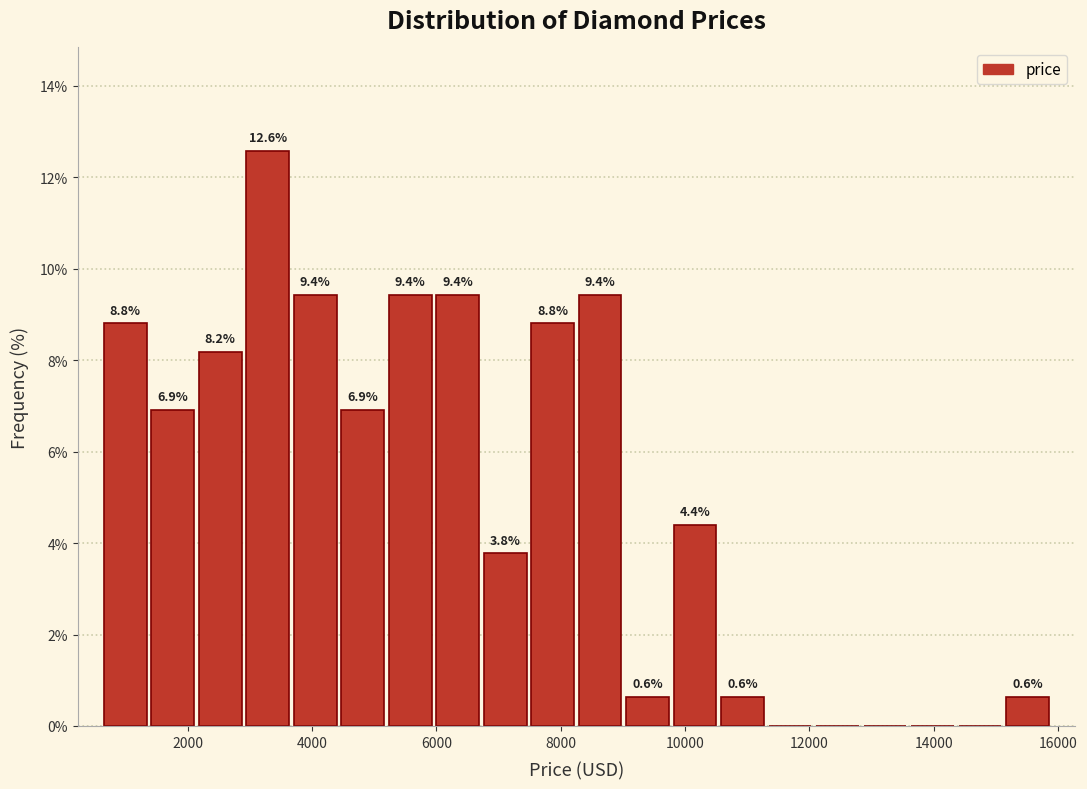

Around what value on the x-axis is the tallest bar? Give the approximate position of its centre, as read against the axis.

3200